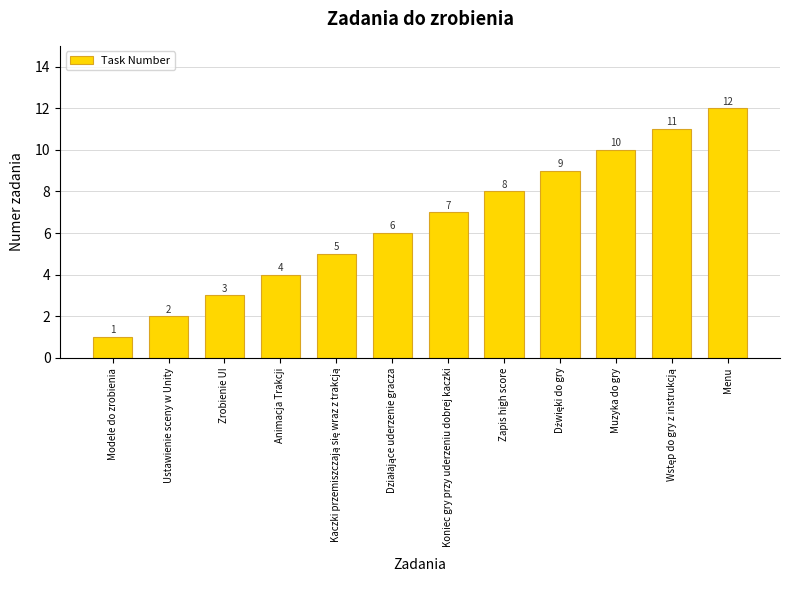

The value at Ustawienie sceny w Unity is 1. True or false?

False